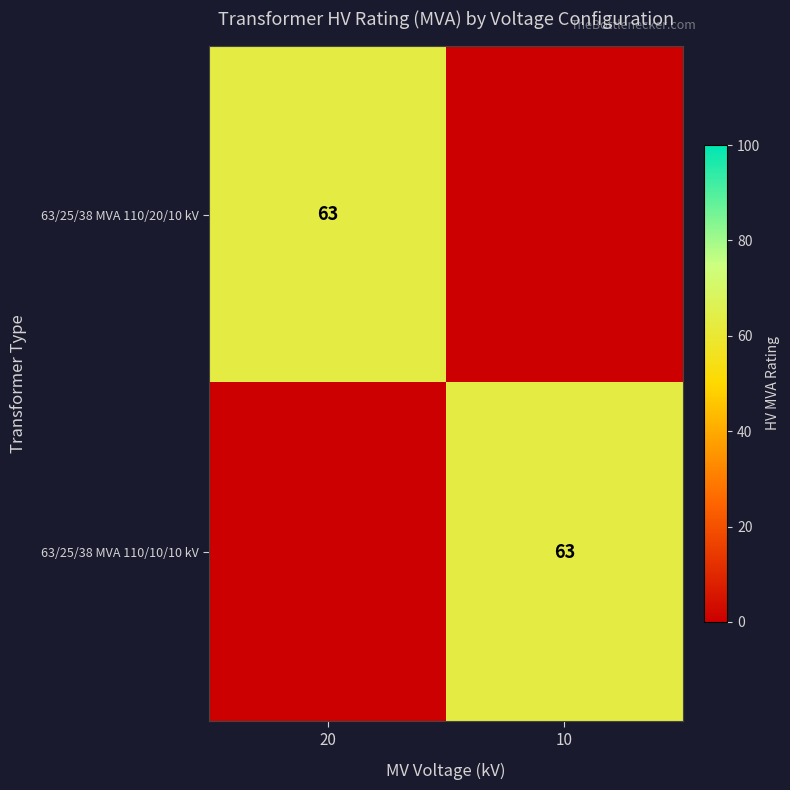

Which has a higher value, 20 or 10?

20